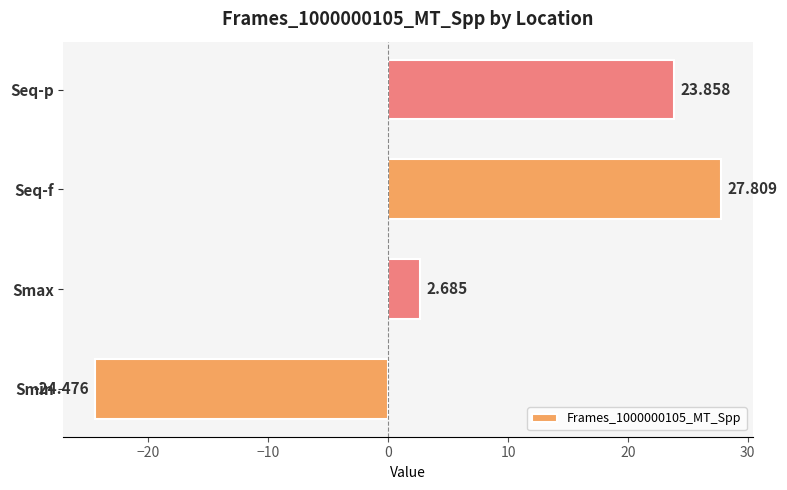

At which label is the value closest to 1?

Smax